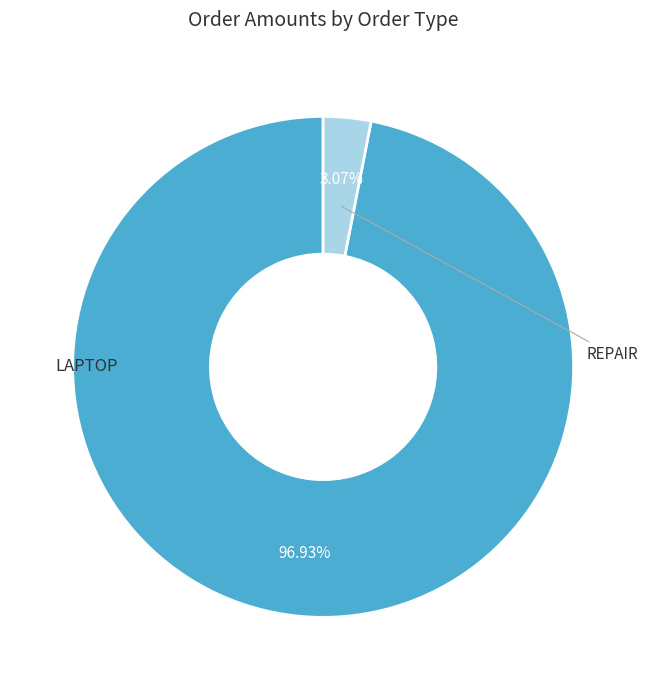

Does any single category account for the majority?

Yes